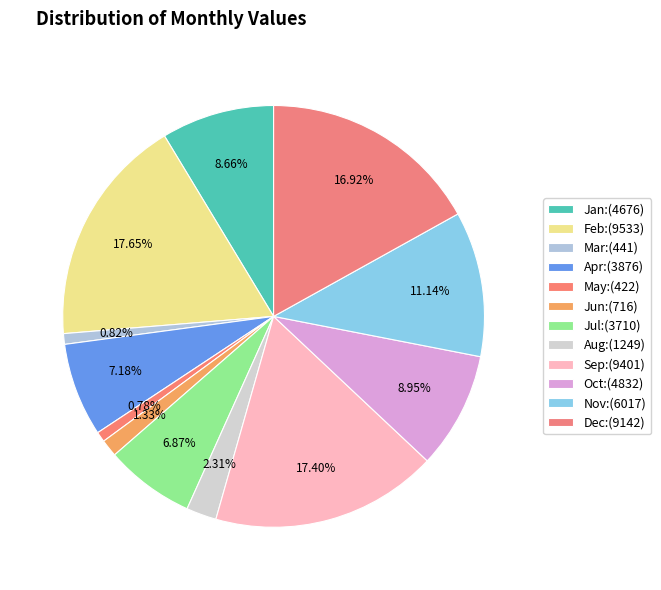

Is the sum of Apr and Jan greater than half?

No